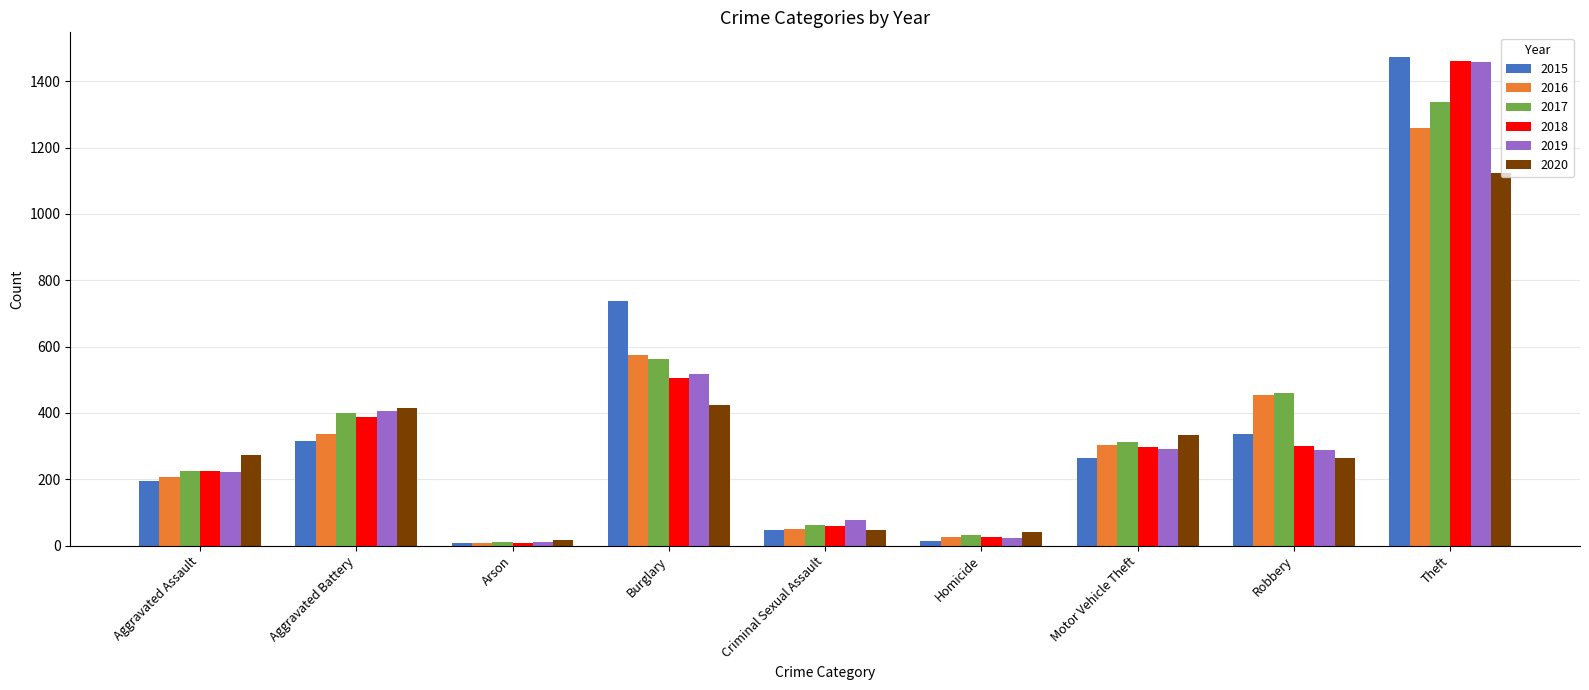

True or false: 2017 has a value of 149 at Aggravated Assault.

False